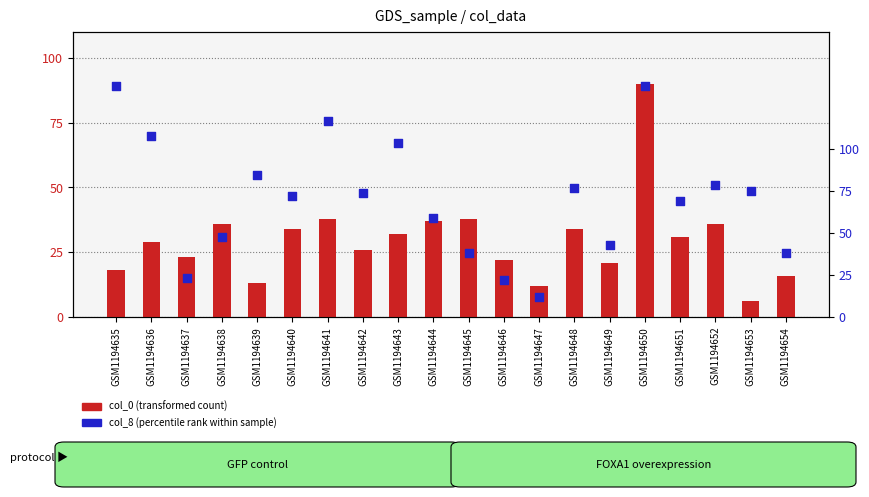

Which series has the widest spread of Y values?

col_8 (percentile rank)